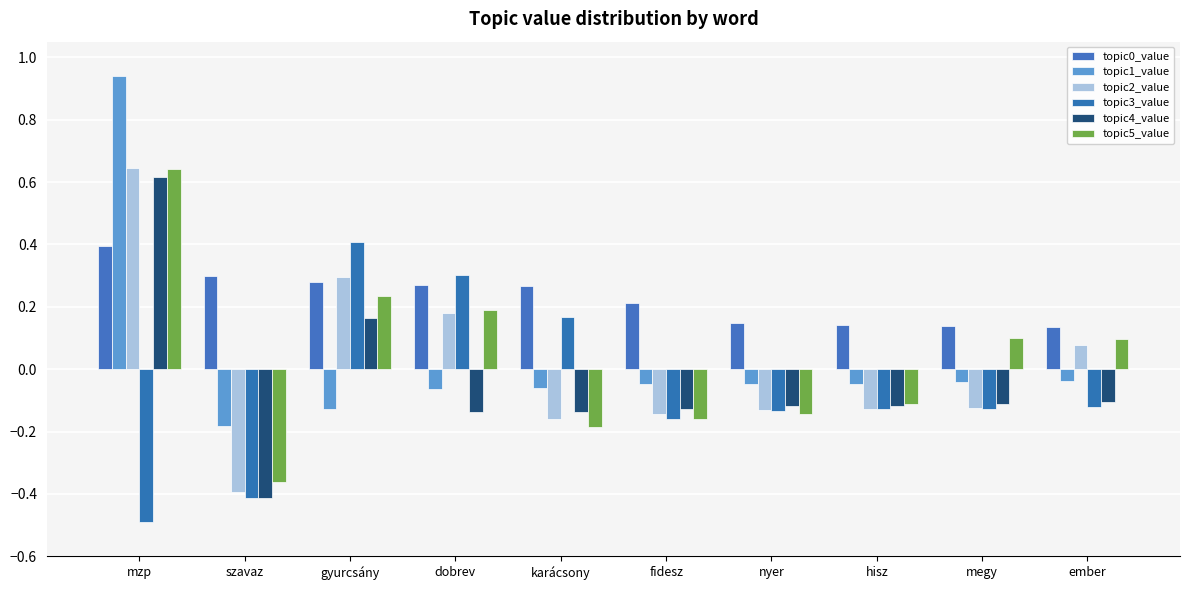

What is the label of the 5th bar from the left?

karácsony